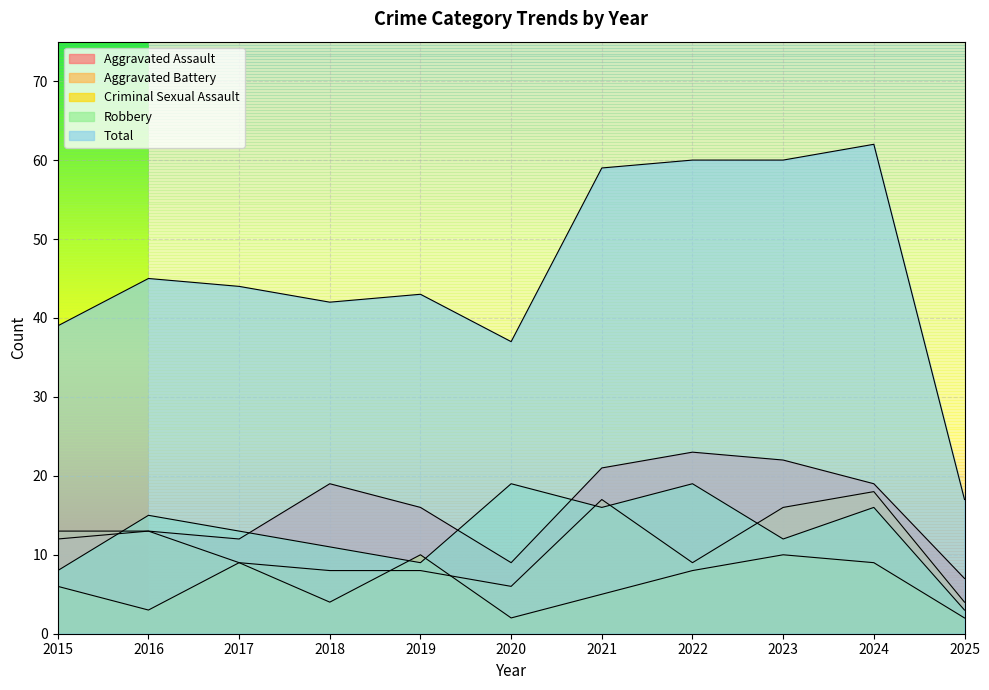

Which category has the lowest value in the Criminal Sexual Assault series?

2020